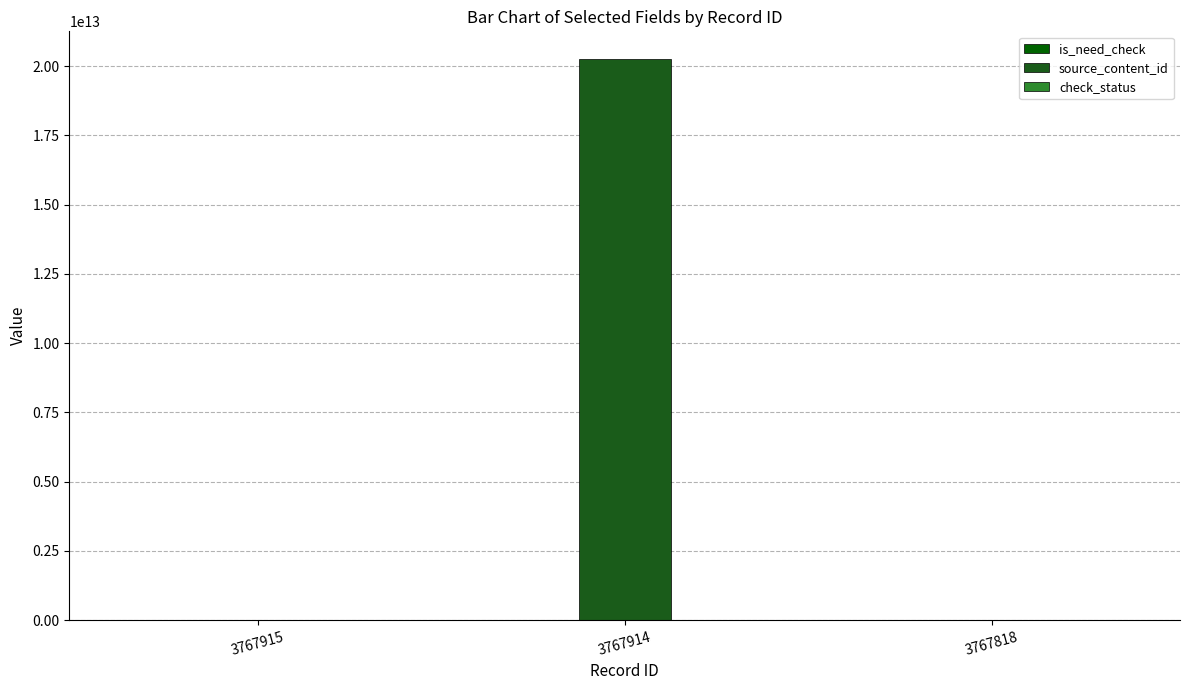

Reading right to left, transcribe all the data shown in this chart.

is_need_check: 0	1	1
source_content_id: 0	20240907154841	0
check_status: 1	1	1